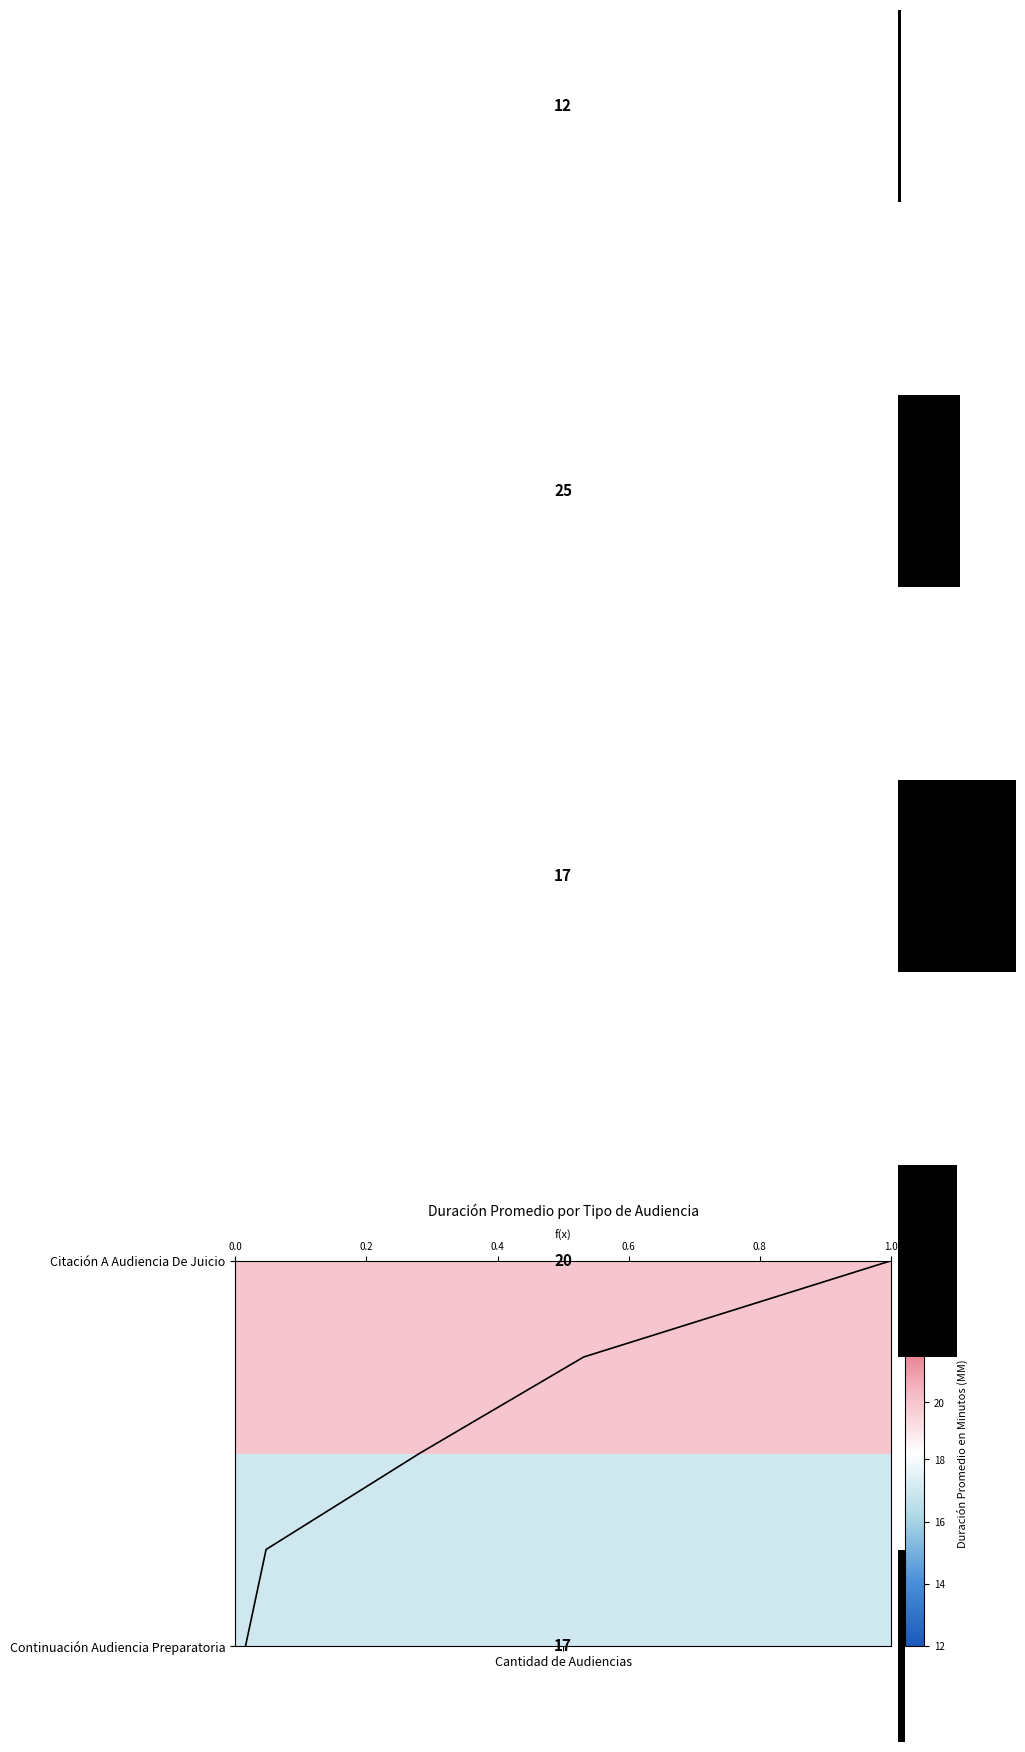

What is the difference between the maximum and minimum values?

1.0